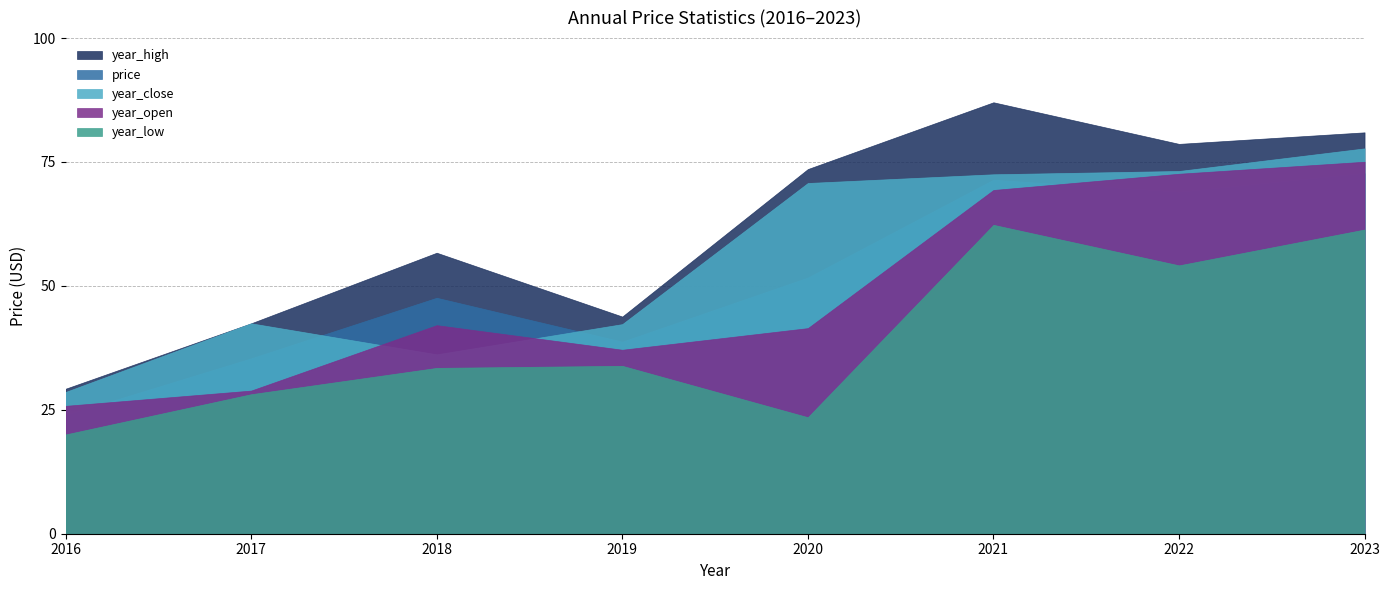

Rank the series by their maximum value, from highest to lowest.

year_high, year_close, year_open, price, year_low